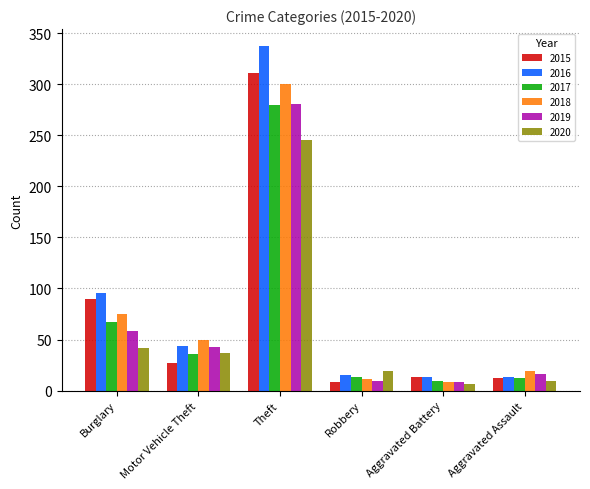

The 2020 series shows 22 at Motor Vehicle Theft. True or false?

False